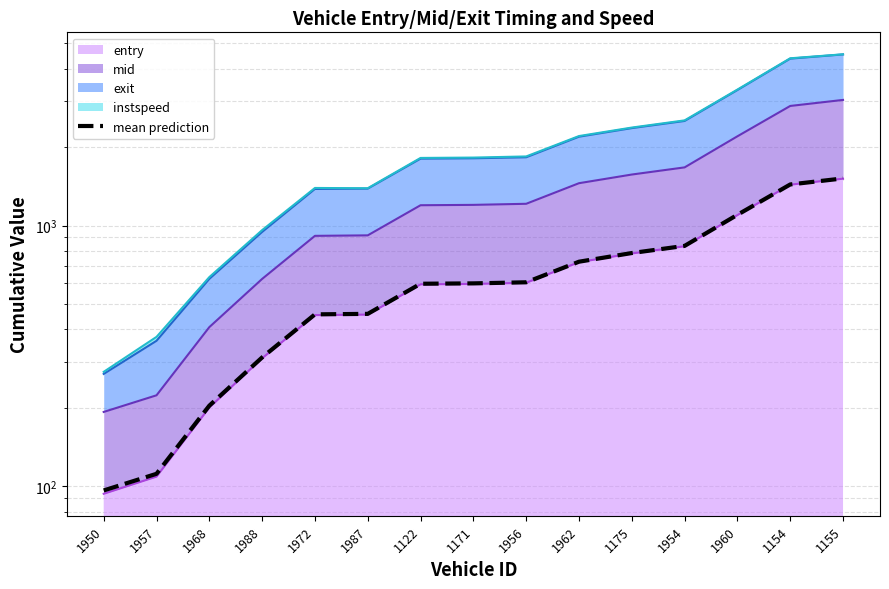

What is the average value of the mean prediction series?

656.2